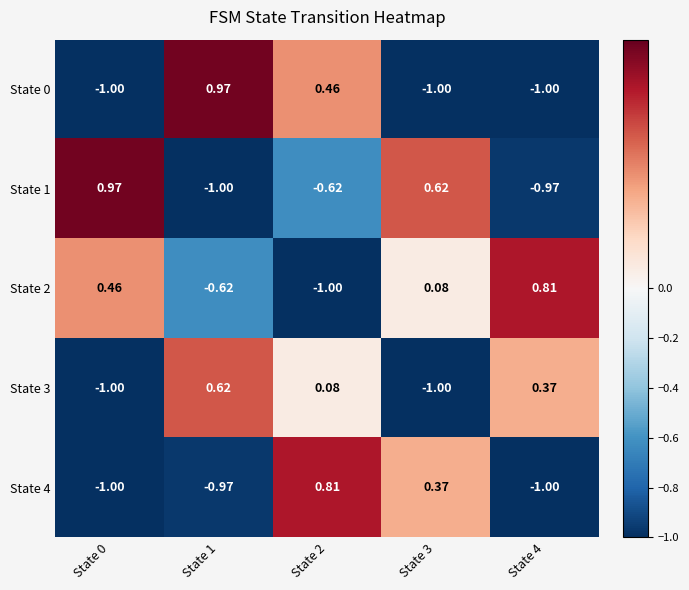

Between State 0 and State 2, which series saw the biggest shift?

State 4